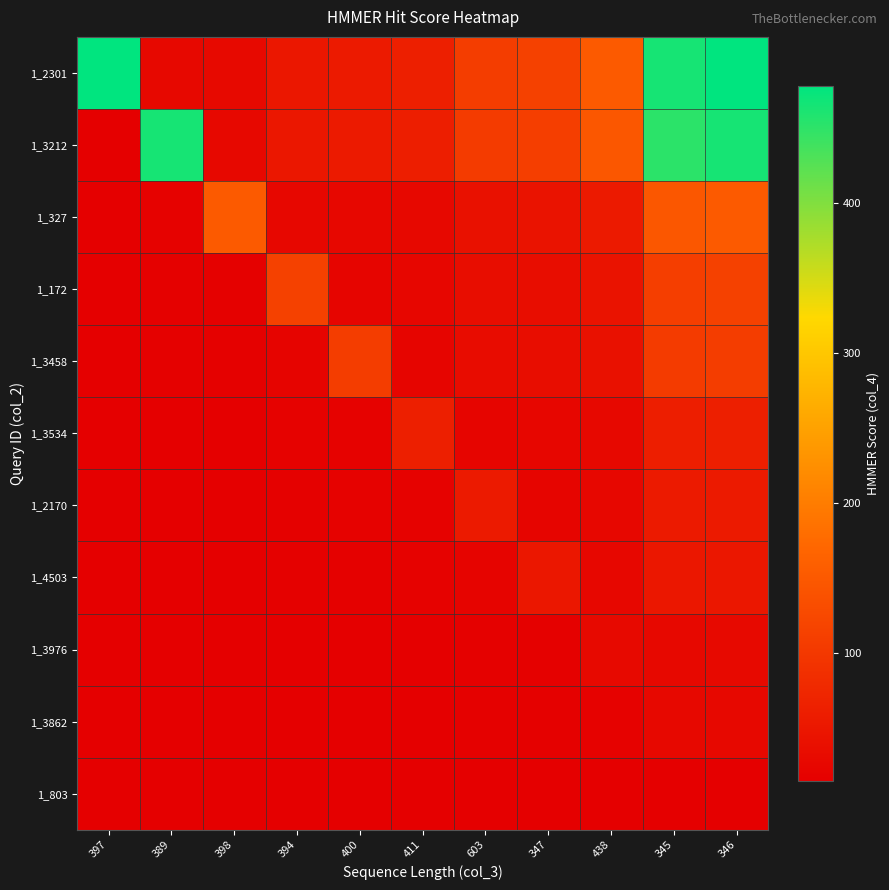

What is the total value across all series at 438?

580.5